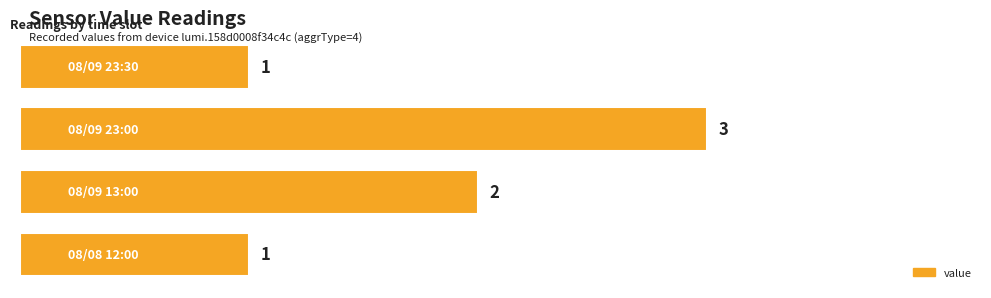

What is the greatest value displayed?

3